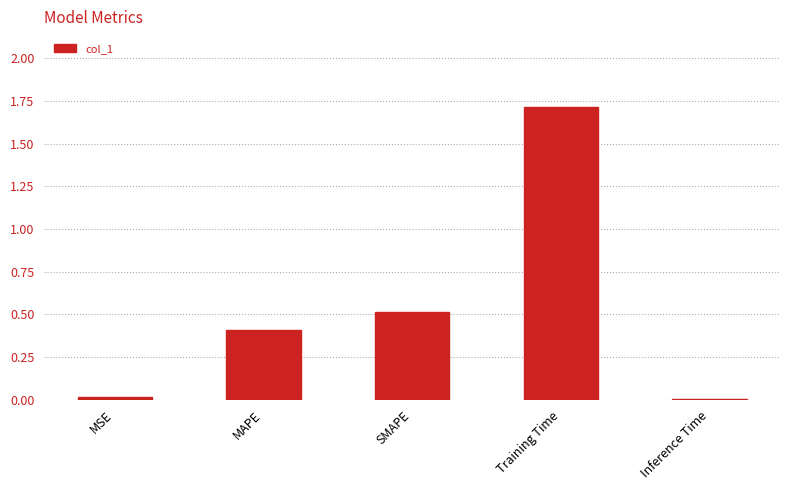

What value does the data have at MAPE?

0.4